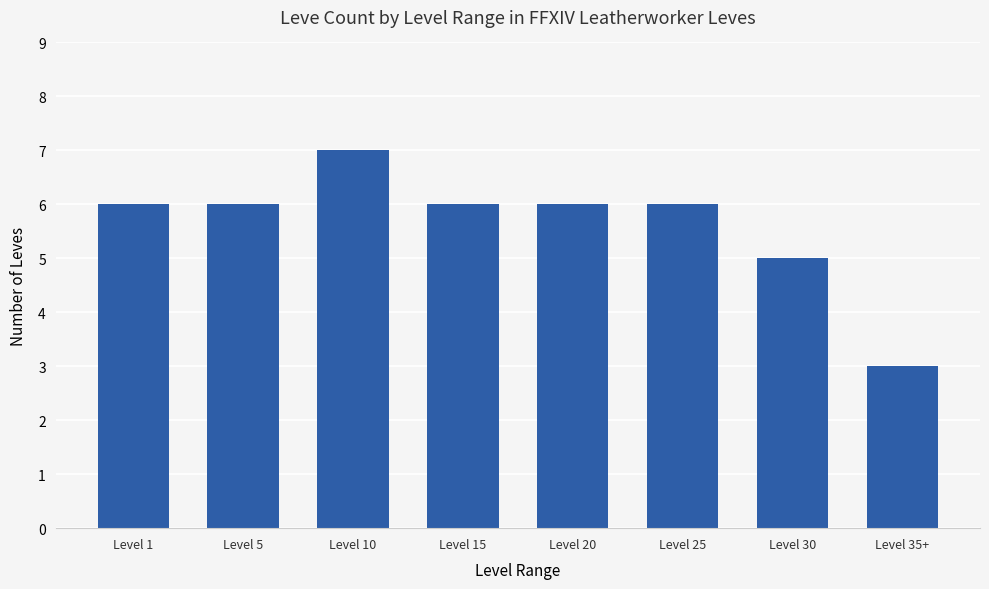

How many series are shown in this chart?

1